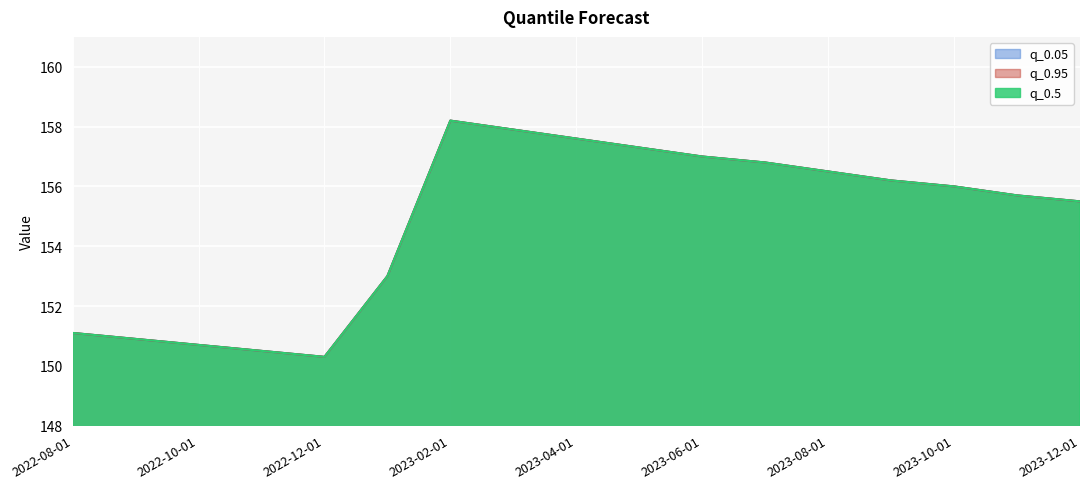

How many interior local peaks does the q_0.95 series have?

1